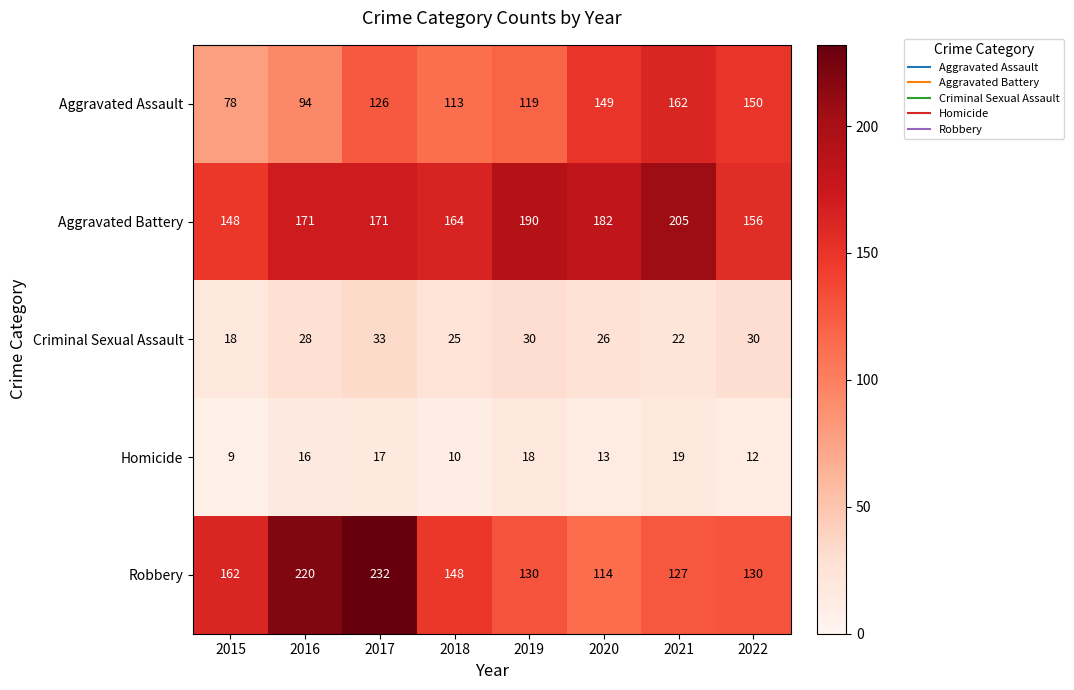

Is it true that Aggravated Assault equals 149 at 2020?

True